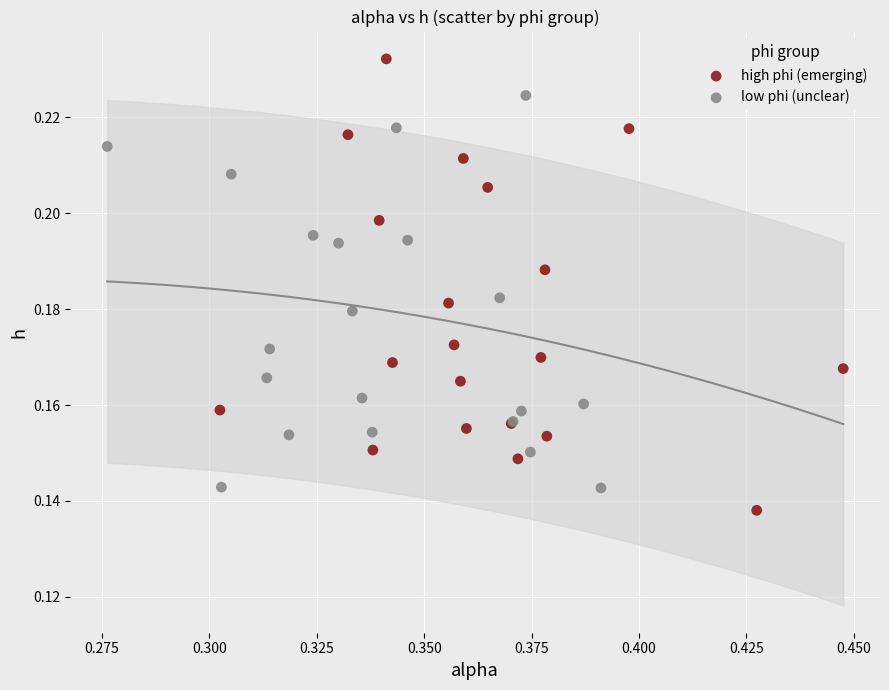

Which series has the largest Y range (max minus min)?

high phi (emerging)